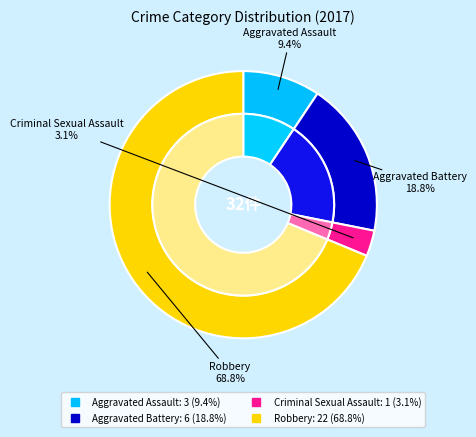

Does Robbery account for over 50% of the chart?

Yes